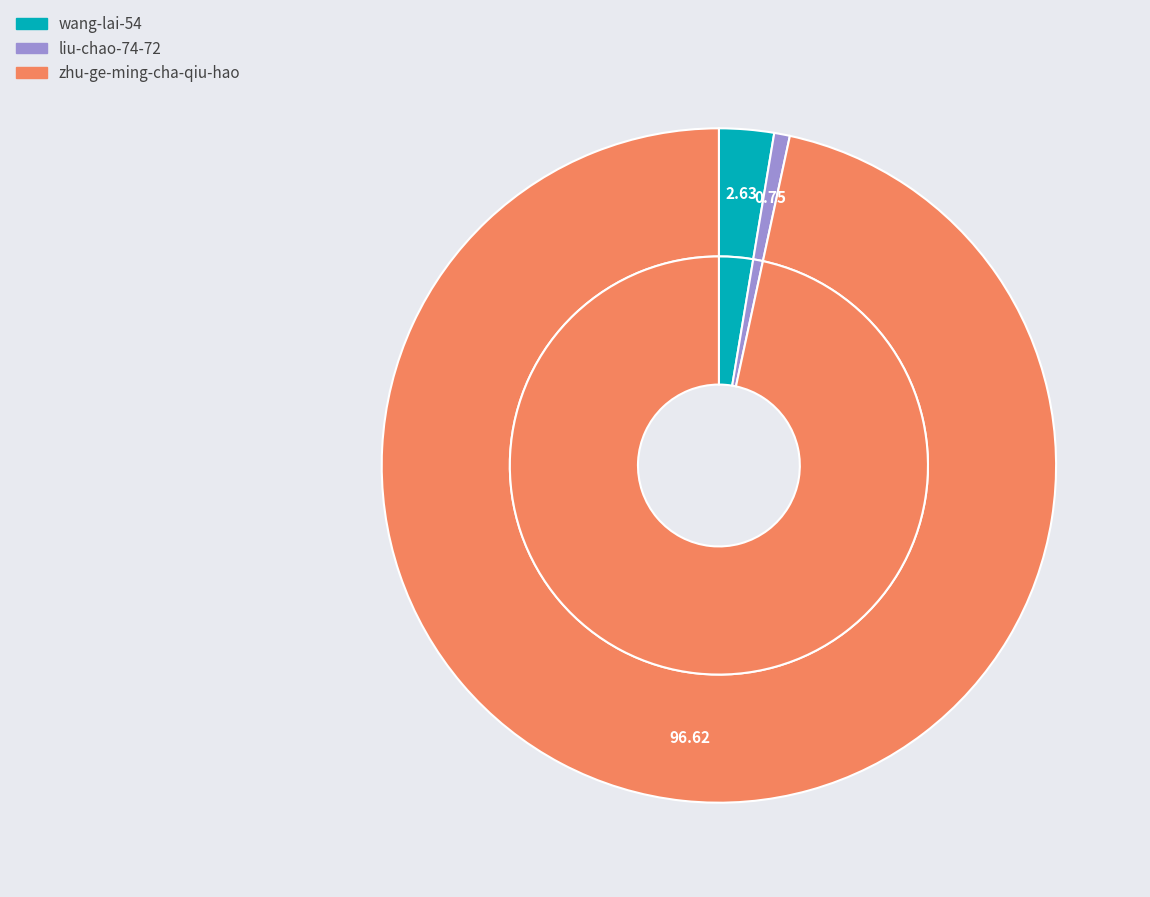

To the nearest percent, what is the combined percentage of zhu-ge-ming-cha-qiu-hao and liu-chao-74-72?

97%